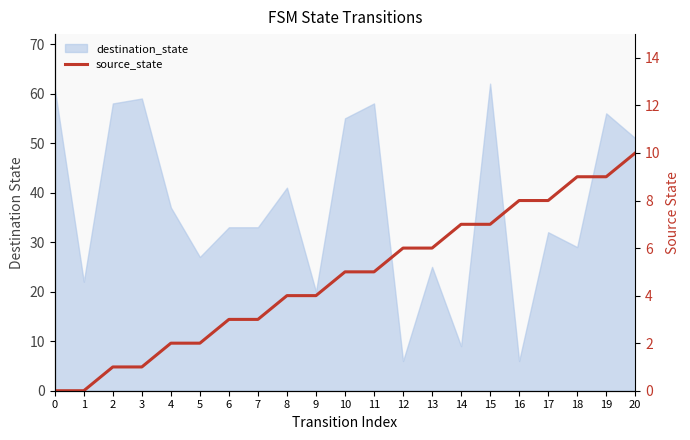

What is the change in value from 0 to 19?

+9